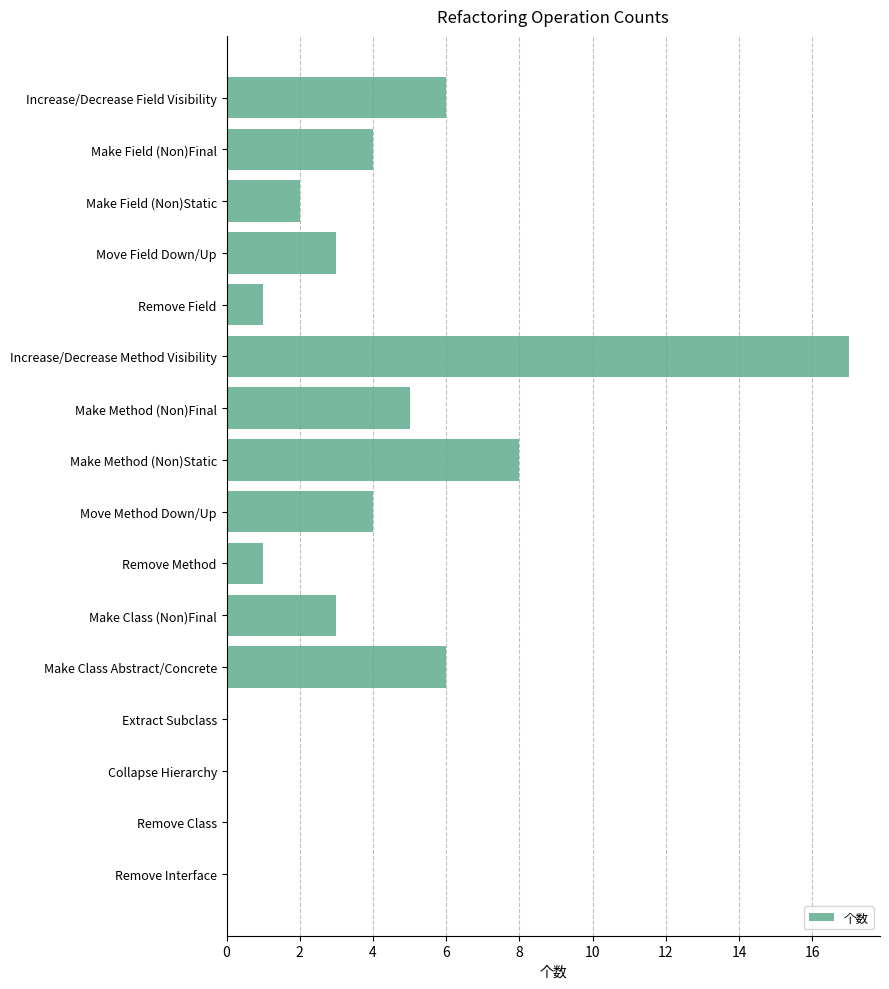

What is the sum of all values?

60